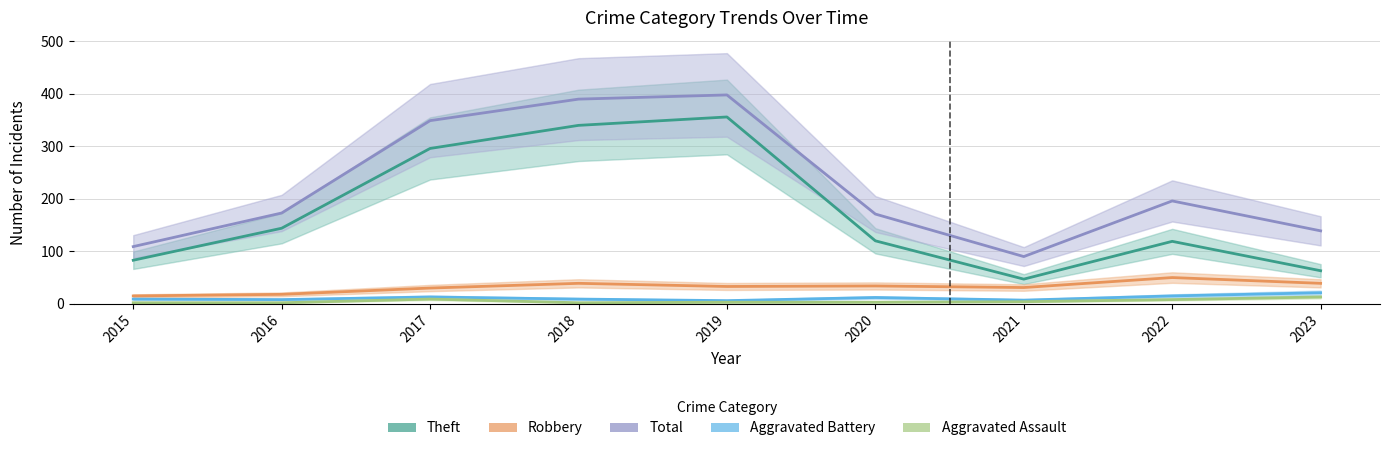

What is the value of the Total point at the 4th from the left?

390